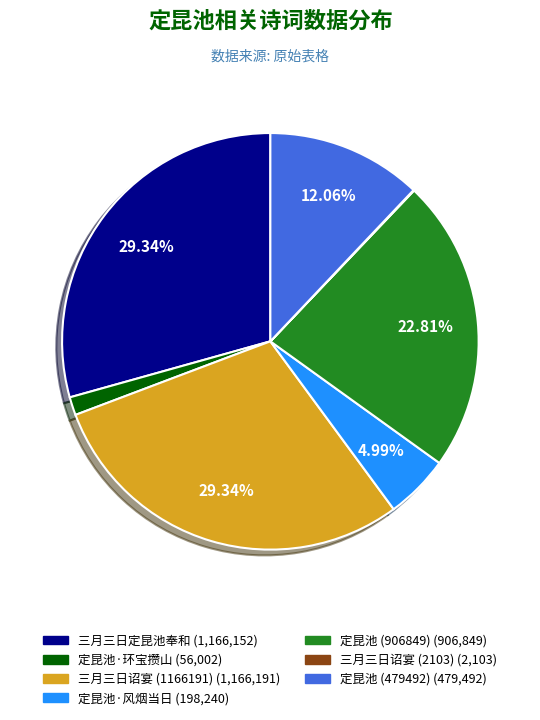

Combined, do 三月三日诏宴 (1166191) (1,166,191) and 三月三日定昆池奉和 (1,166,152) account for over 50%?

Yes